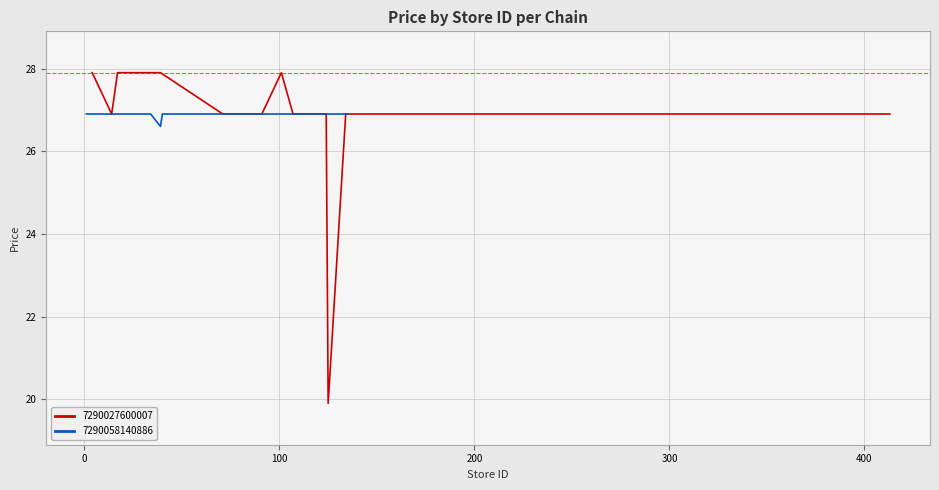

Is this an area chart (filled region under the line)?

No